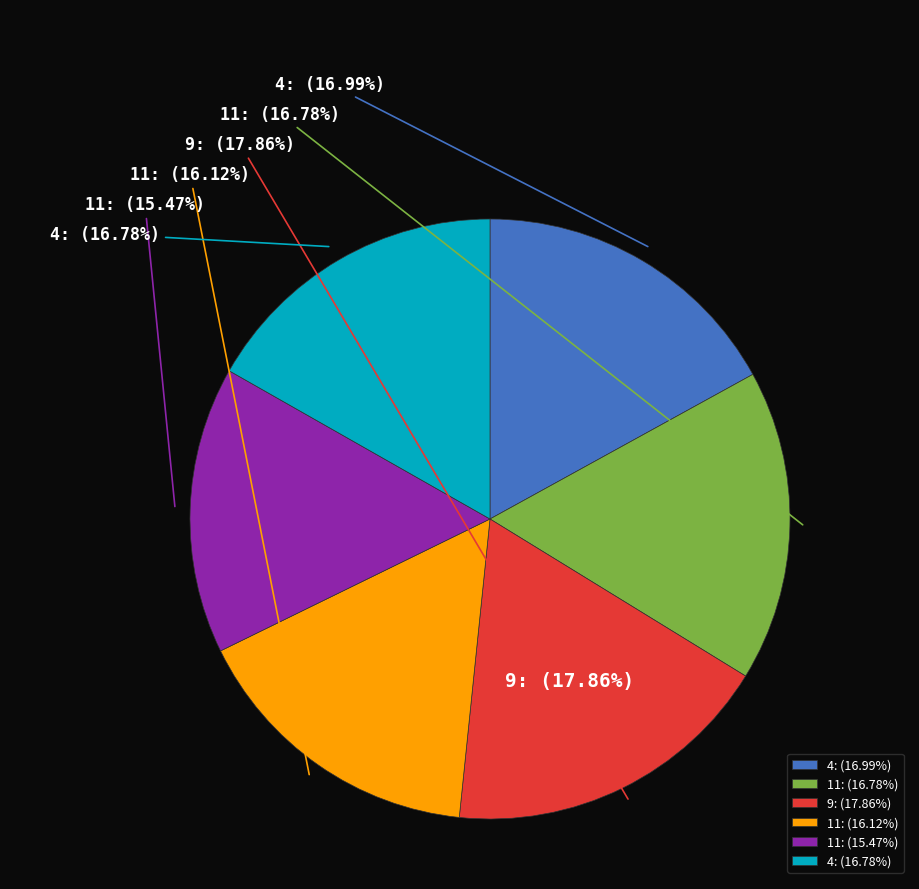

Rank the categories by value from lowest to highest.

11, 11, 11, 4, 4, 9